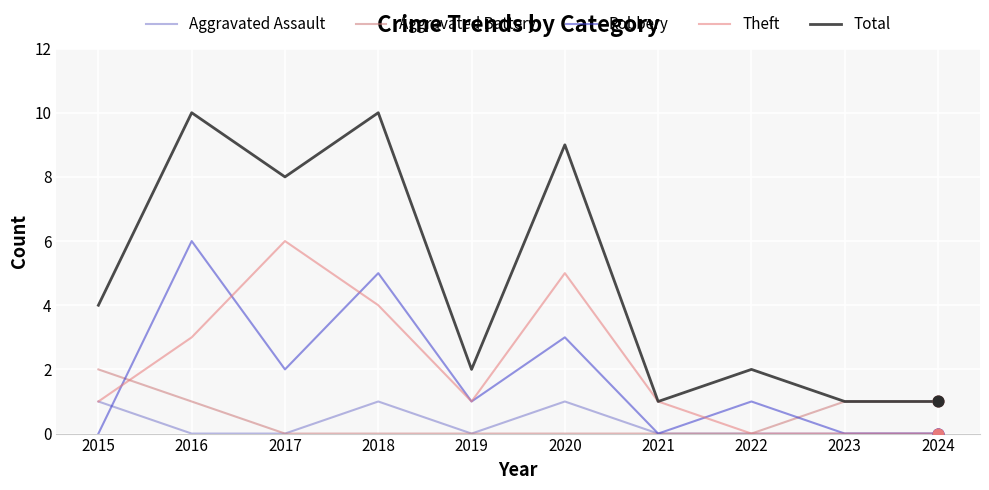

What are all the series names shown in the legend?

Aggravated Assault, Aggravated Battery, Robbery, Theft, Total